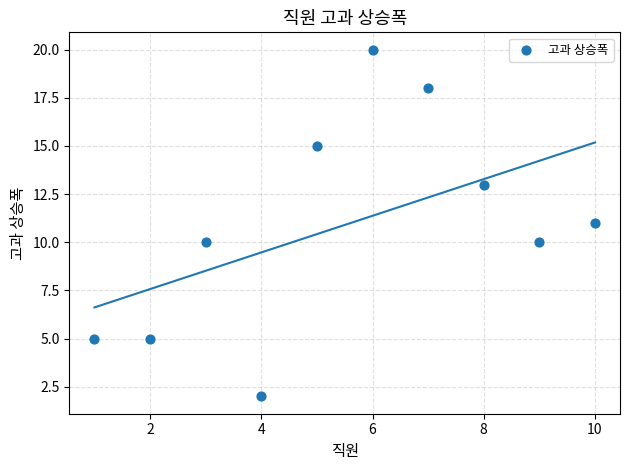

What is the average X value?

6